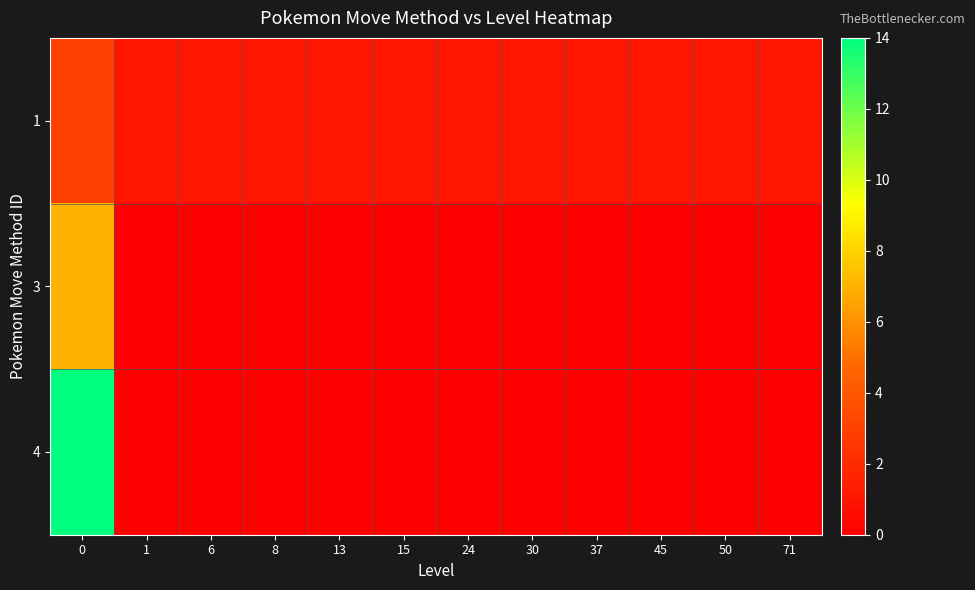

At 30, list the series in order from smallest to largest.

3, 4, 1